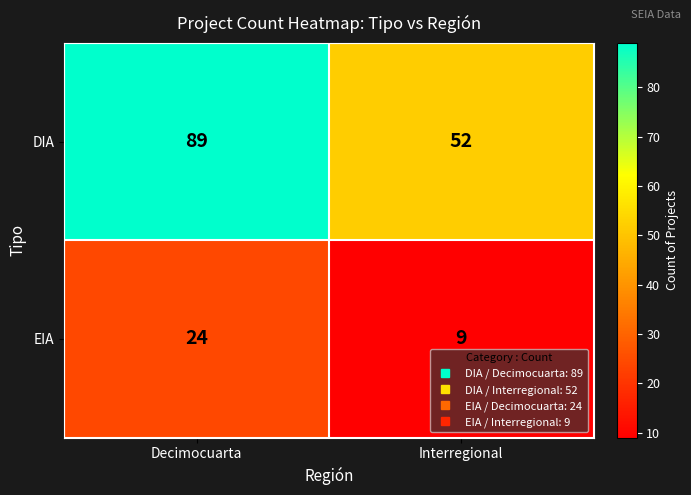

Is the value of DIA at Interregional greater than the value of EIA at Interregional?

Yes